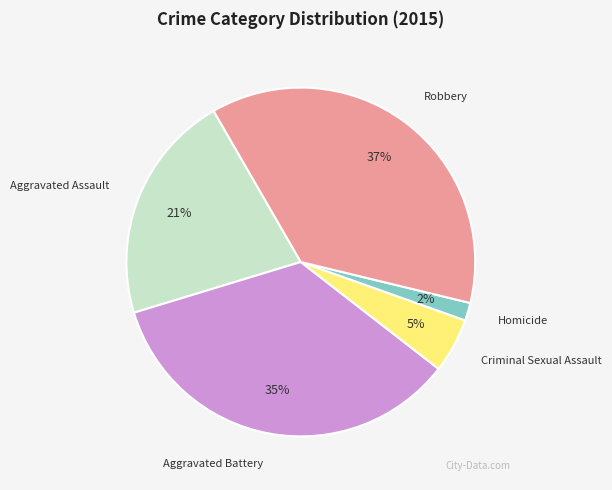

To the nearest percent, what portion does Criminal Sexual Assault represent?

5%